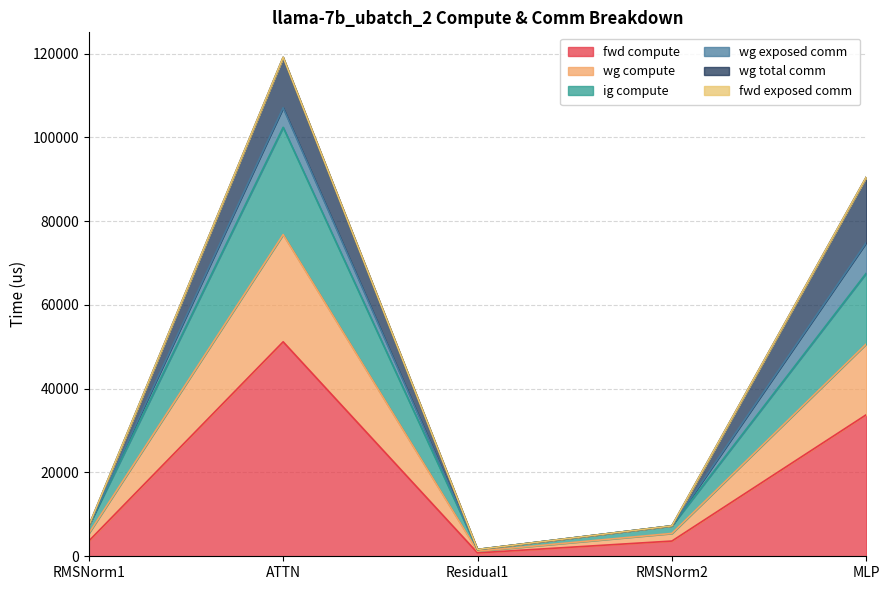

What is the smallest value displayed?

811.8